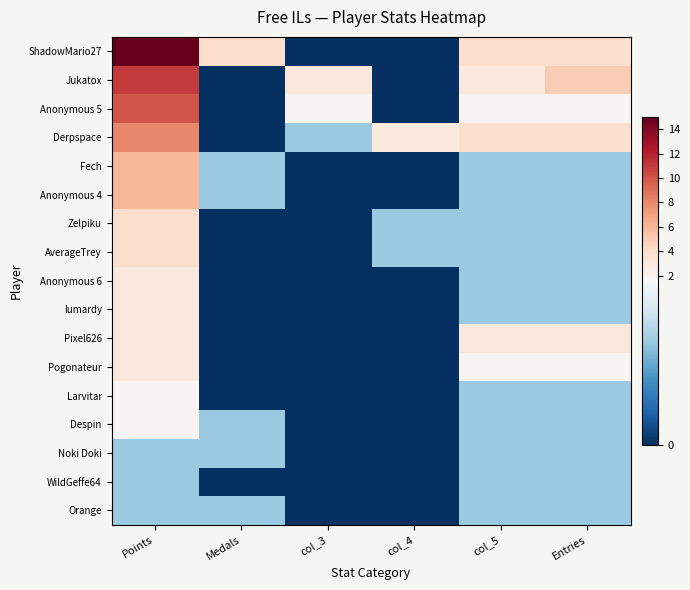

Rank the series by their maximum value, from highest to lowest.

ShadowMario27, Jukatox, Anonymous 5, Derpspace, Fech, Anonymous 4, Zelpiku, AverageTrey, Anonymous 6, lumardy, Pixel626, Pogonateur, Larvitar, Despin, Noki Doki, WildGeffe64, Orange